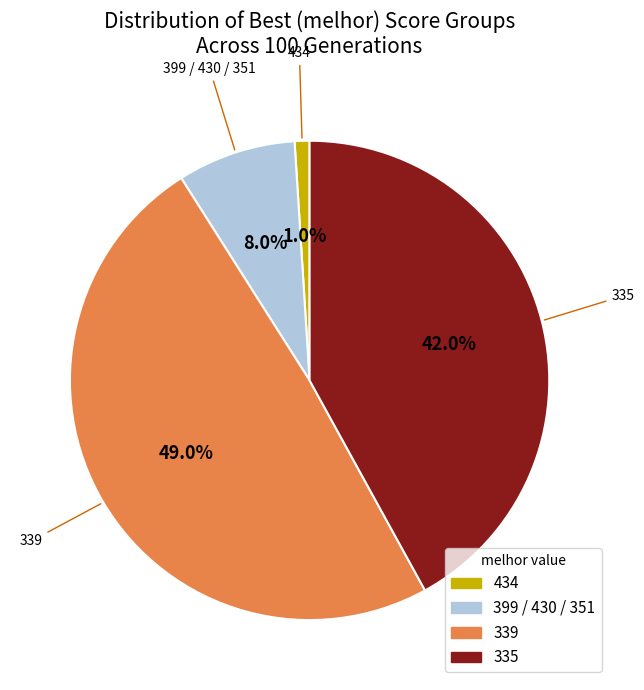

Does any single category account for the majority?

No